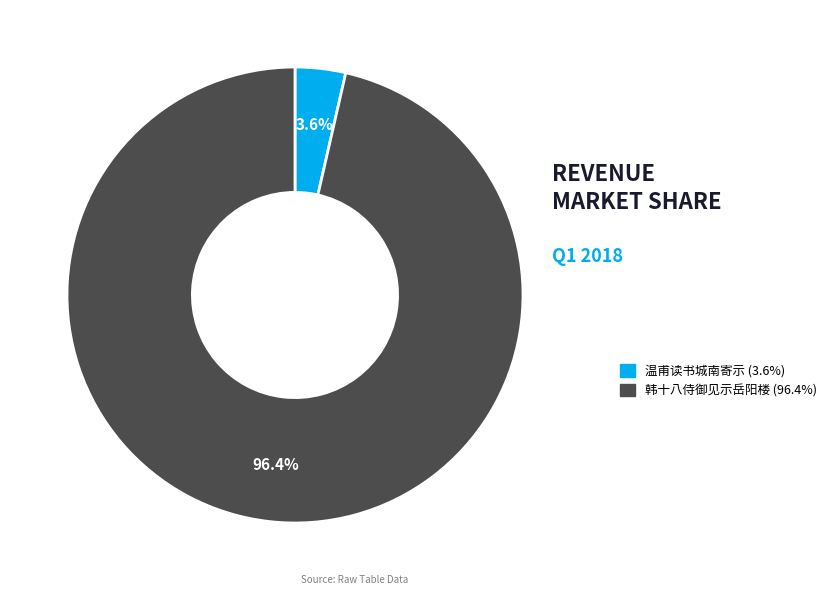

Is there a majority slice in this chart?

Yes